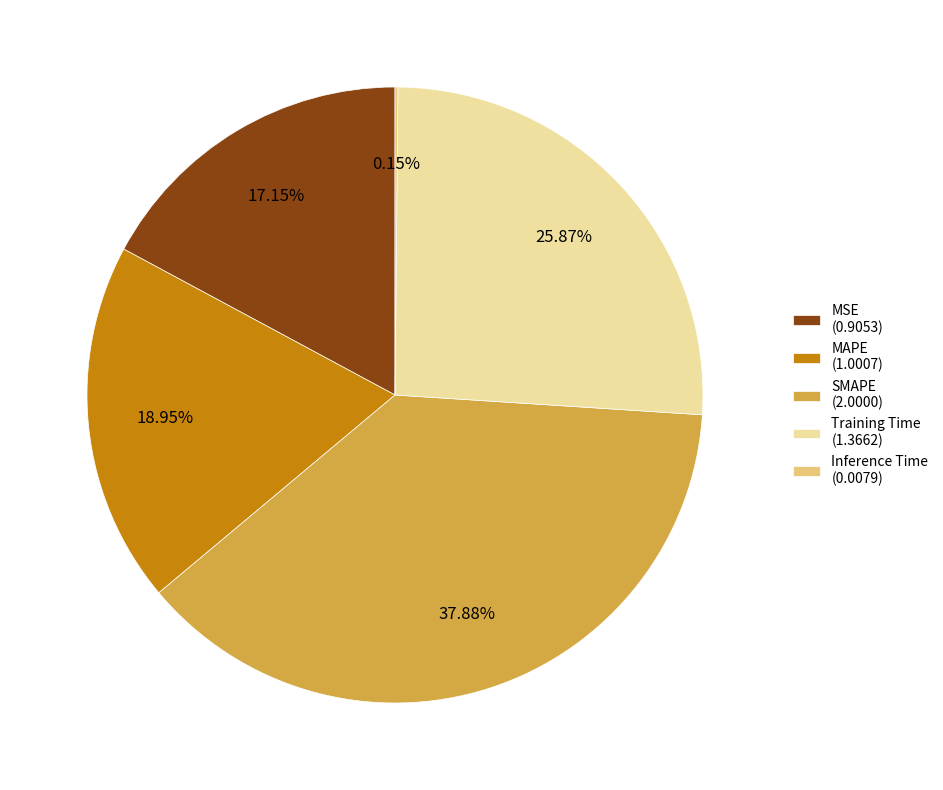

Which has a higher value, Training Time (1.3662) or MSE (0.9053)?

Training Time (1.3662)